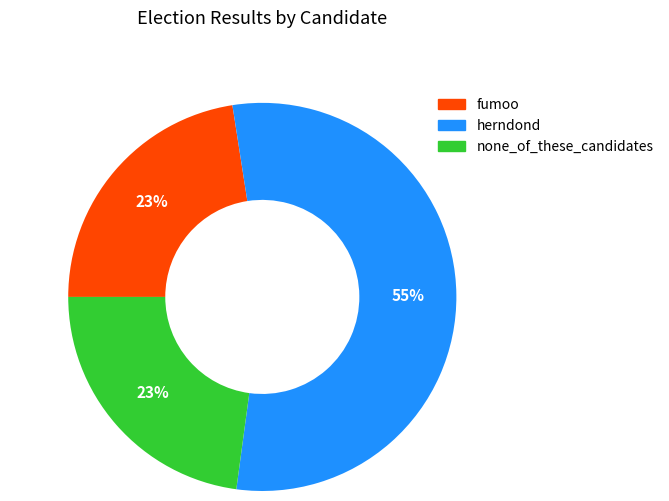

True or false: herndond accounts for 46% of the total.

False